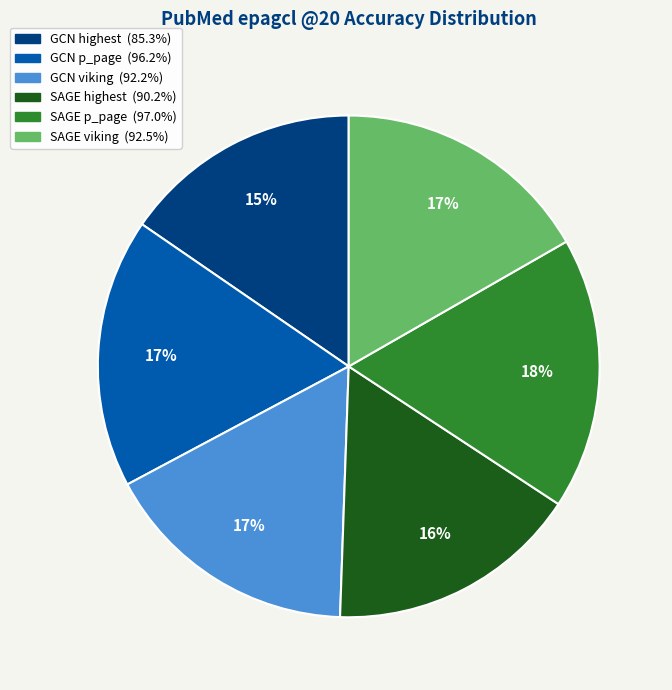

Which has a higher value, SAGE highest or GCN p_page?

GCN p_page